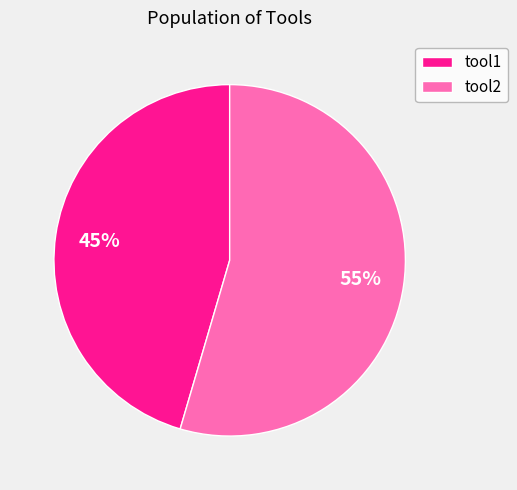

Is there any slice that represents more than half of the pie?

Yes